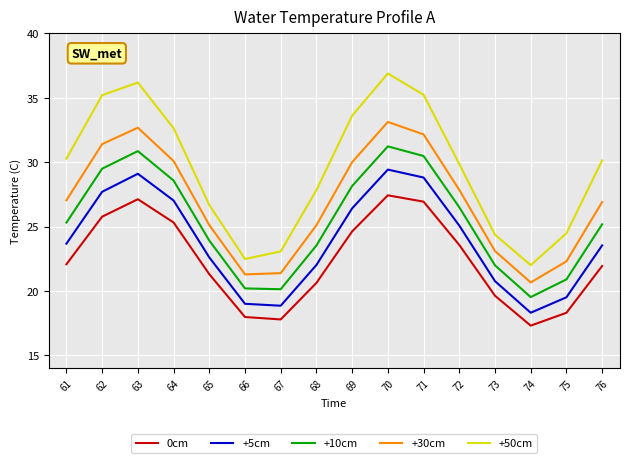

What is the total value across all series at 68?

119.1